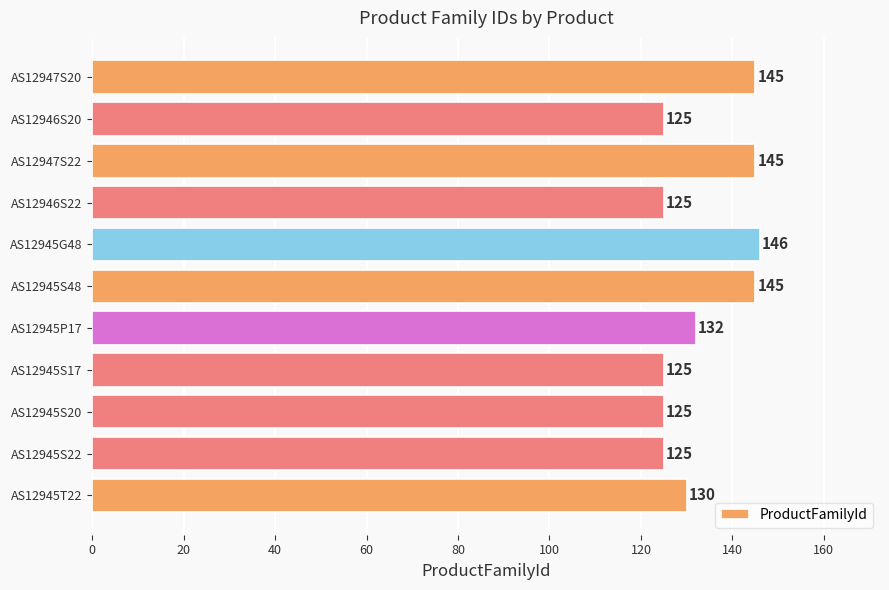

At which label is the value closest to 135?

AS12945P17